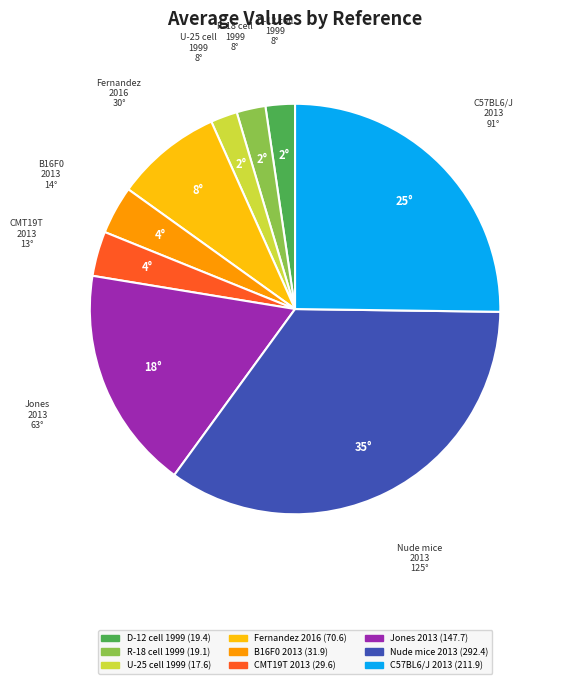

How many slices are in this pie chart?

9